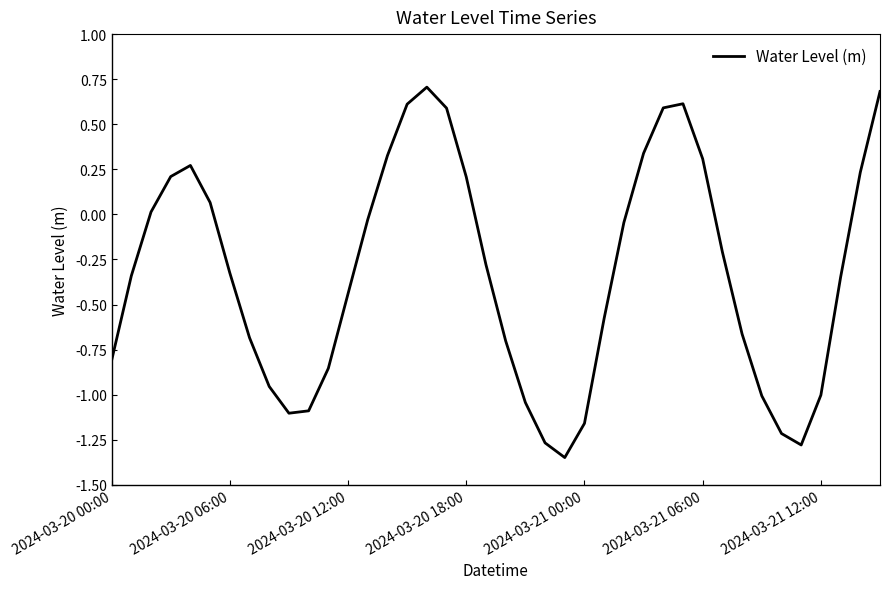

What is the greatest value displayed?

0.7